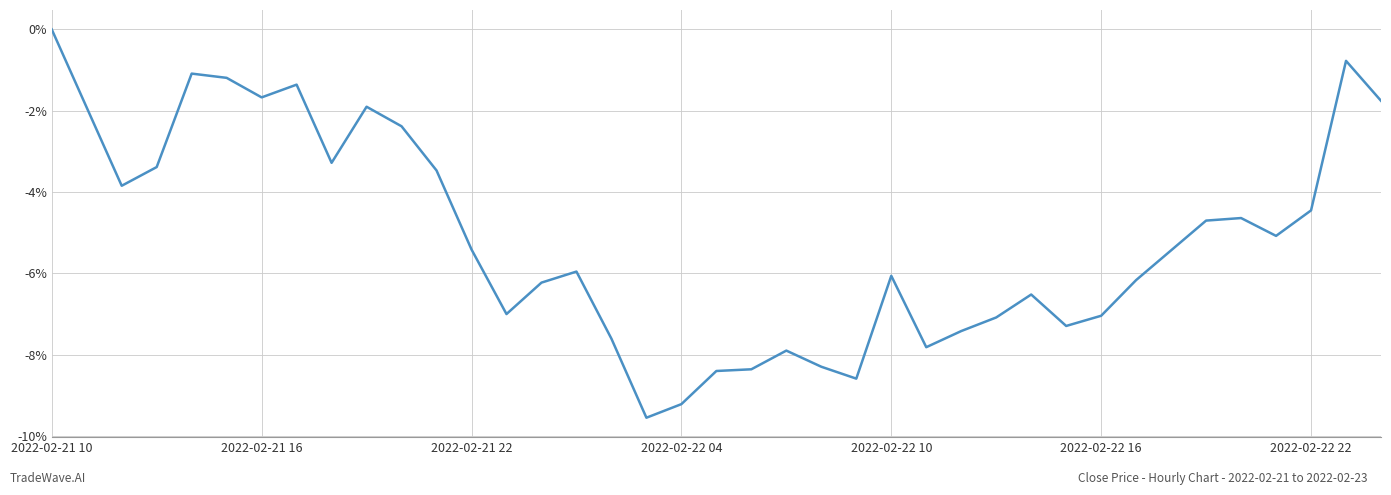

What is the minimum value shown in the chart?

-9.6